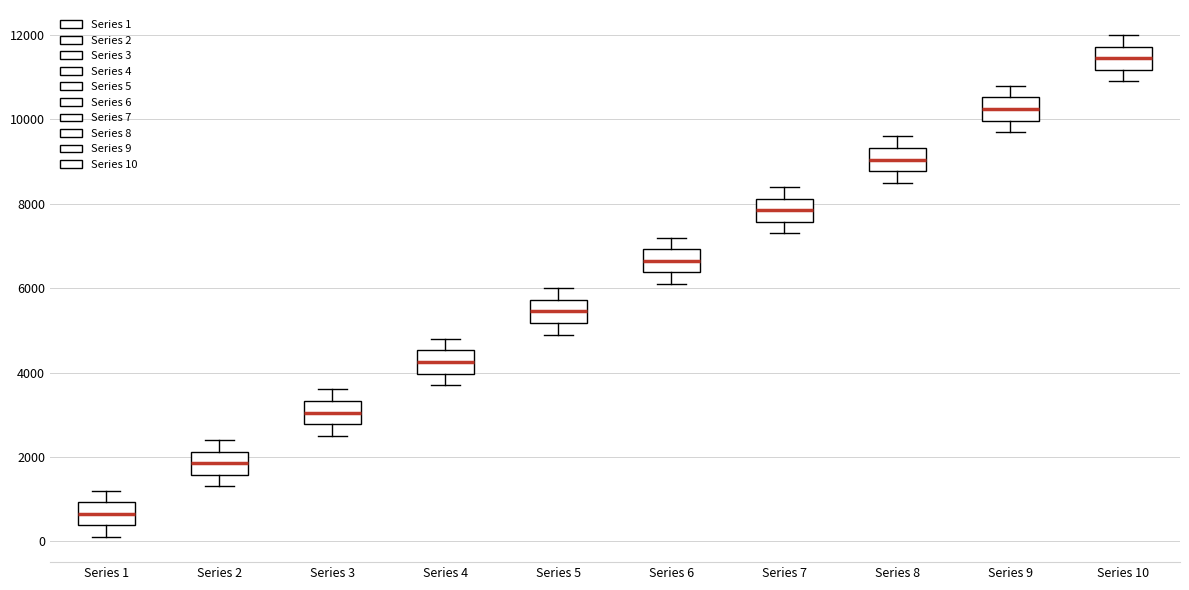

Which box's median line is the lowest?

Series 1